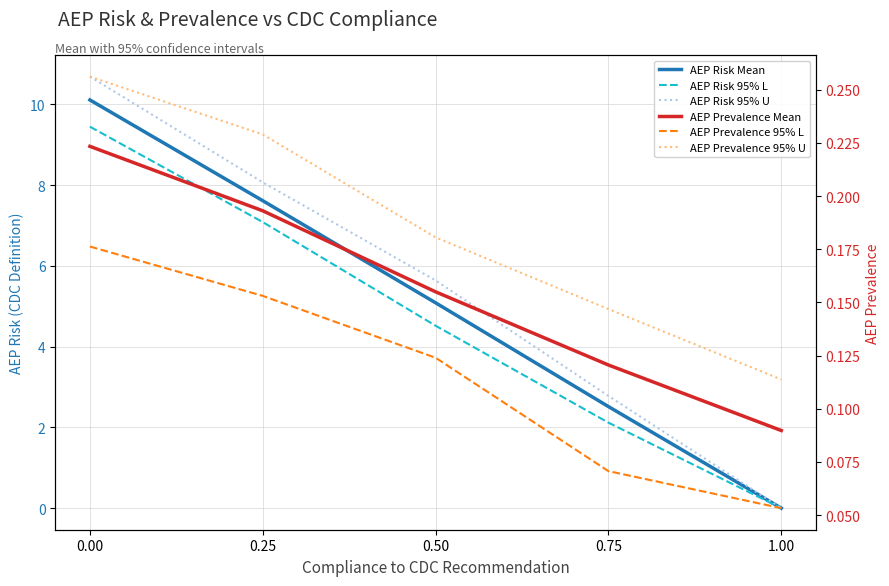

What is the label of the 5th point from the left?

1.00